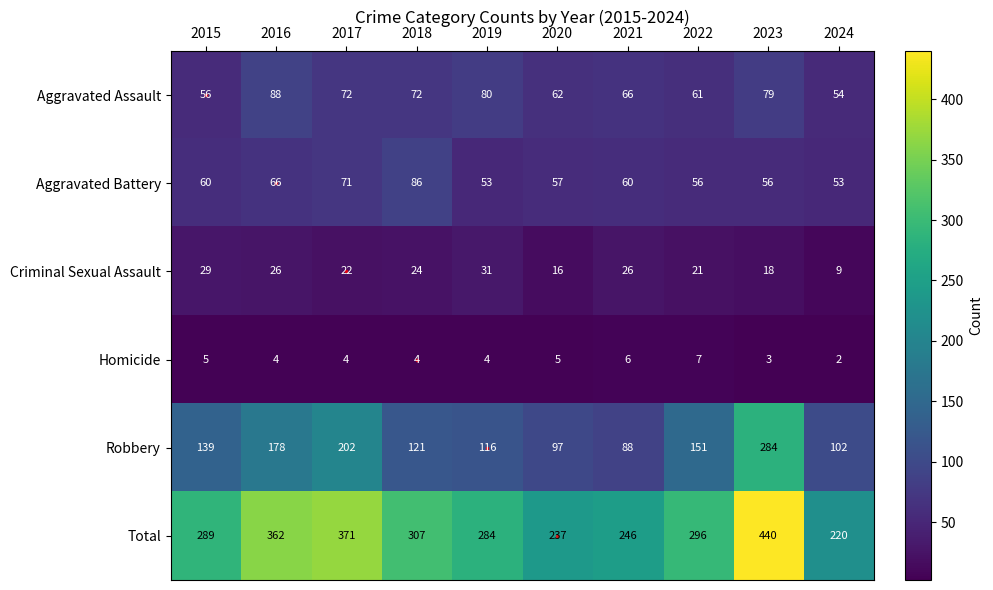

Between 2020 and 2023, which series saw the biggest shift?

Total